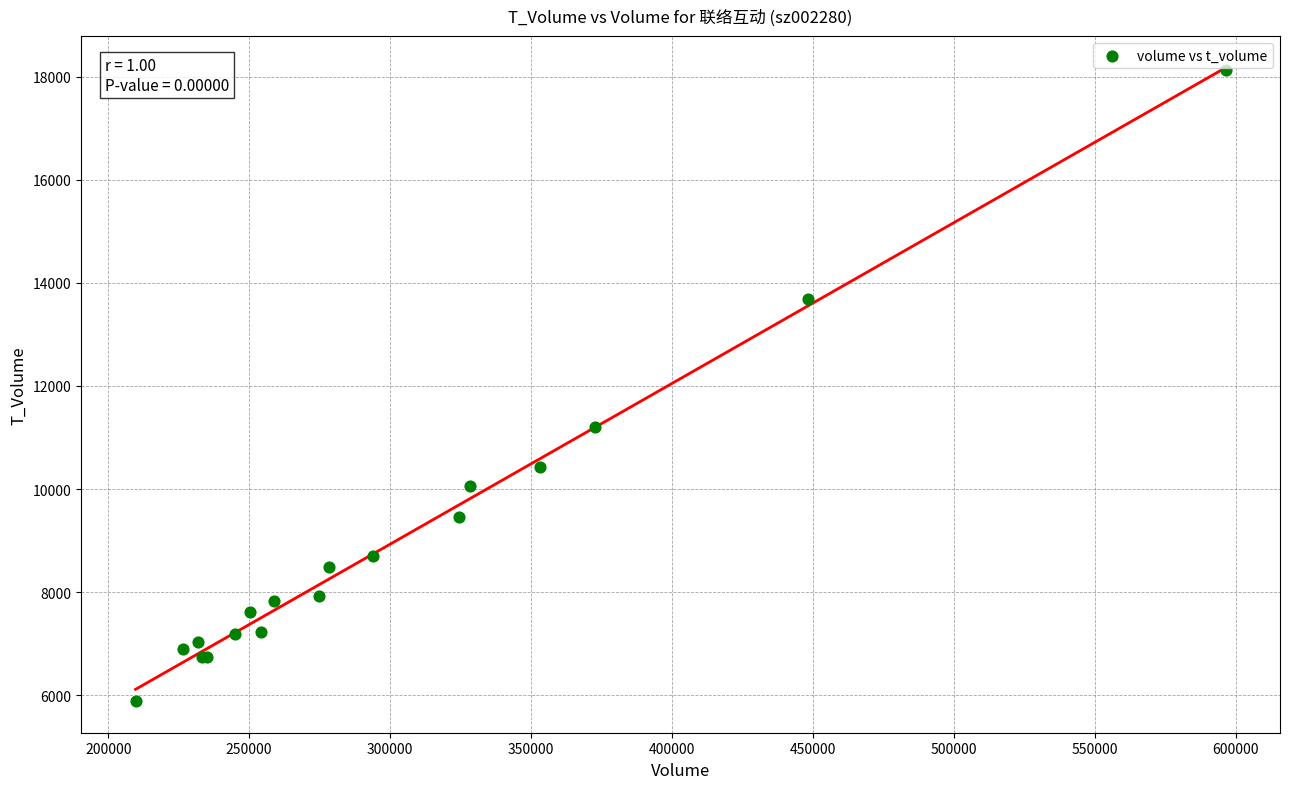

What Y value in the scatter plot is closest to 12009?

11210